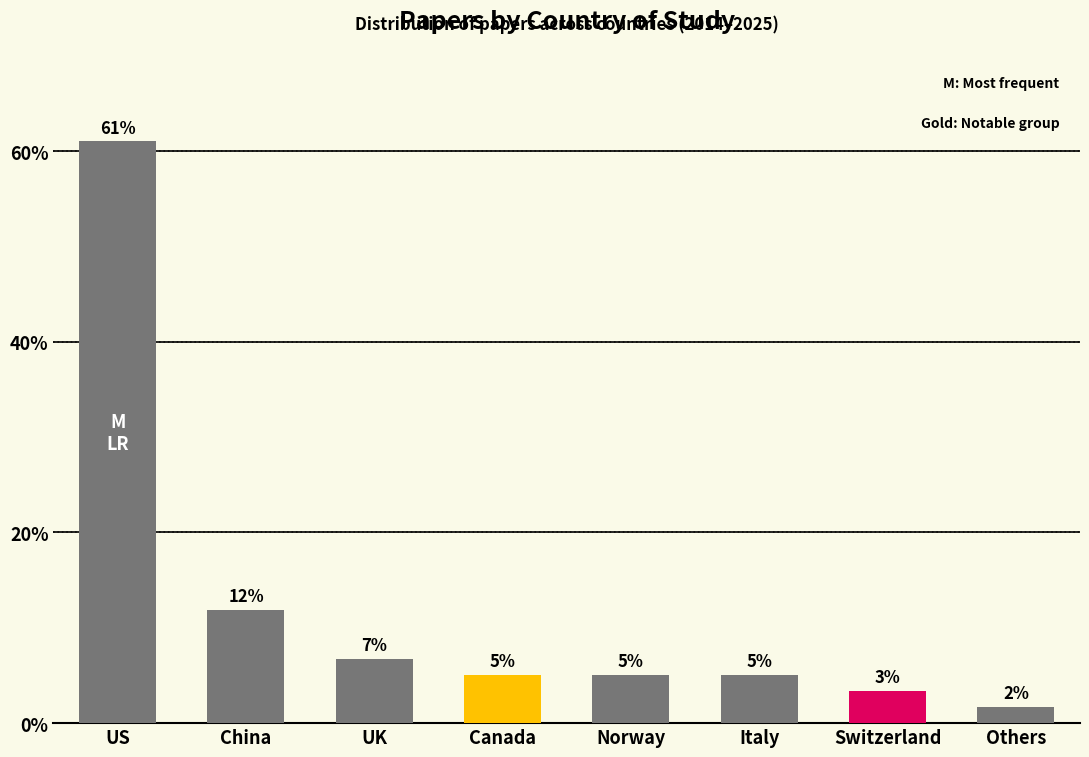

What position from the right is Norway?

4